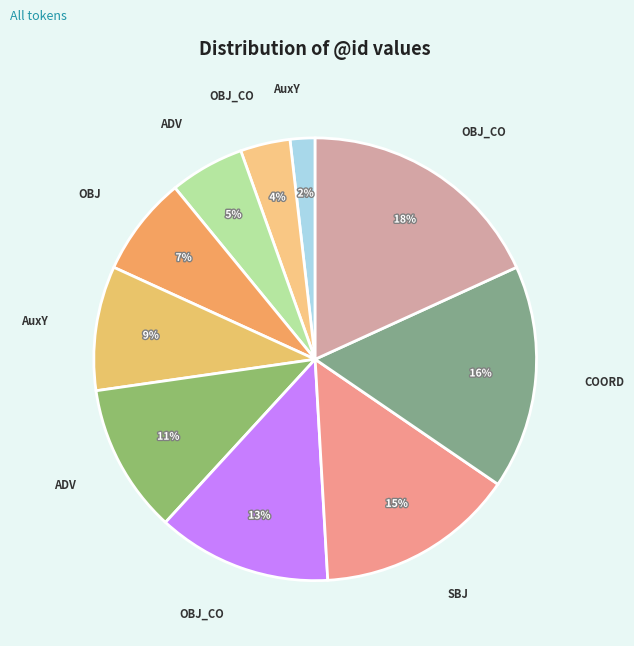

Count the number of slices in the pie.

10